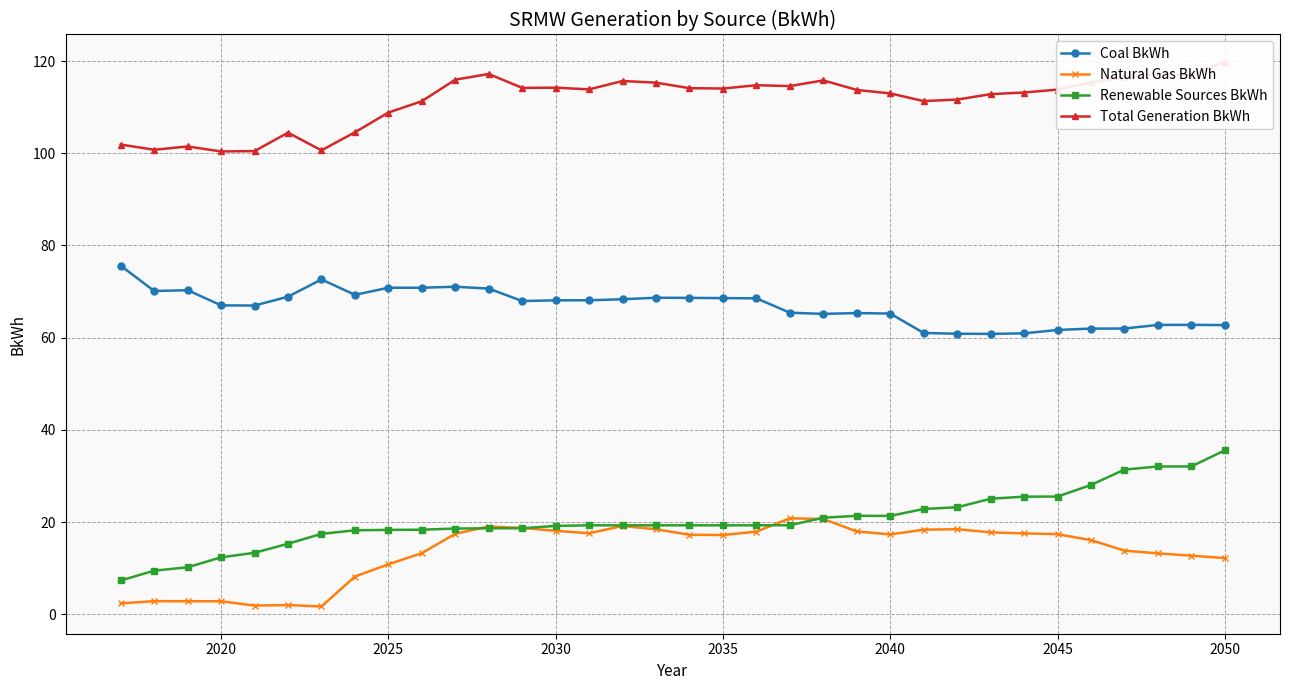

What are all the series names shown in the legend?

Coal BkWh, Natural Gas BkWh, Renewable Sources BkWh, Total Generation BkWh